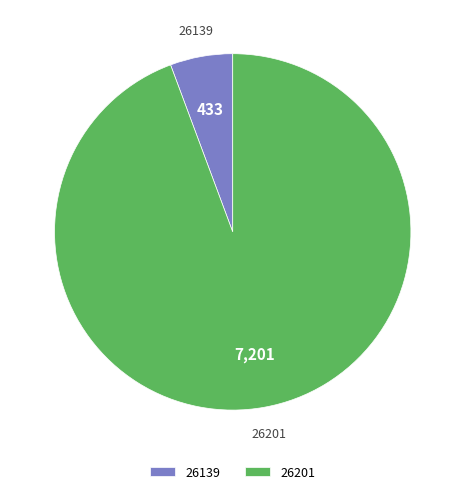

Do 26139 and 26201 together represent more than half of the pie?

Yes